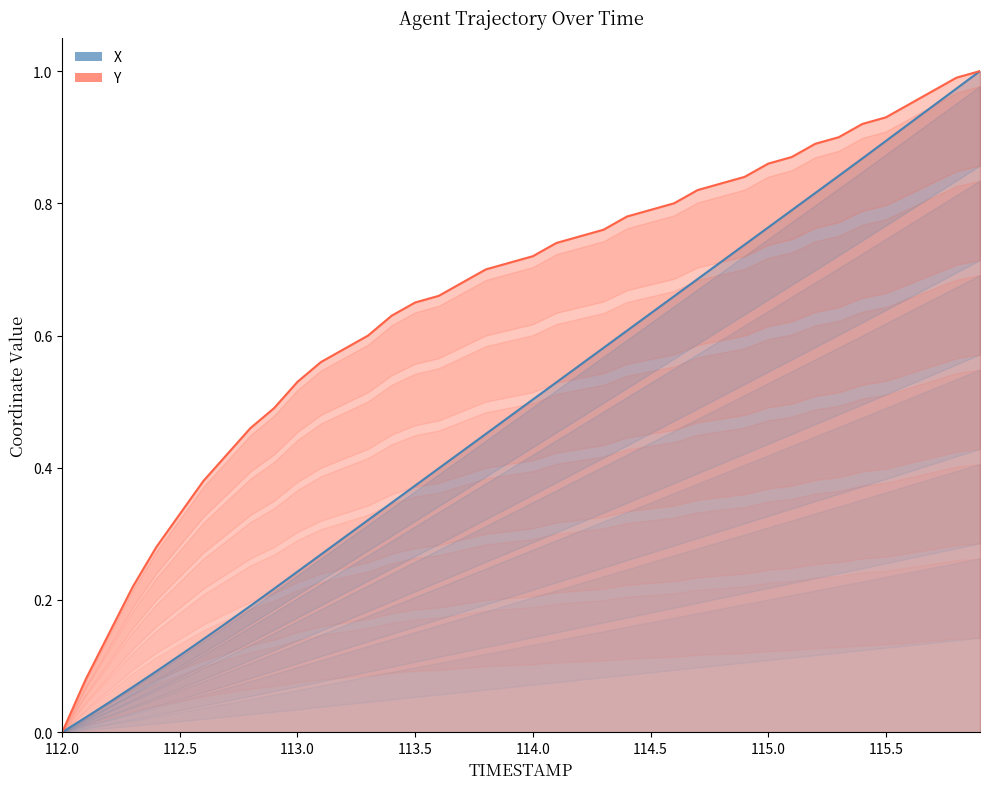

True or false: Y and X intersect in this chart.

False